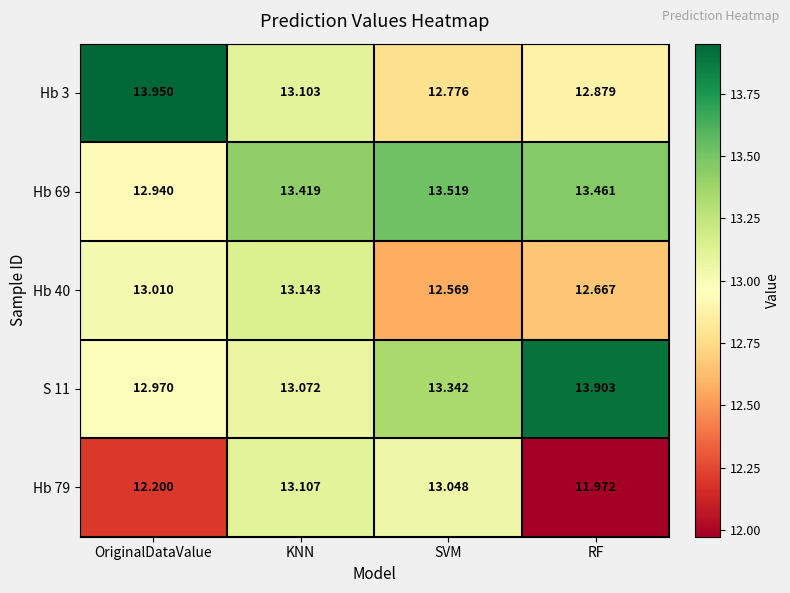

What is the total value across all series at OriginalDataValue?

65.1